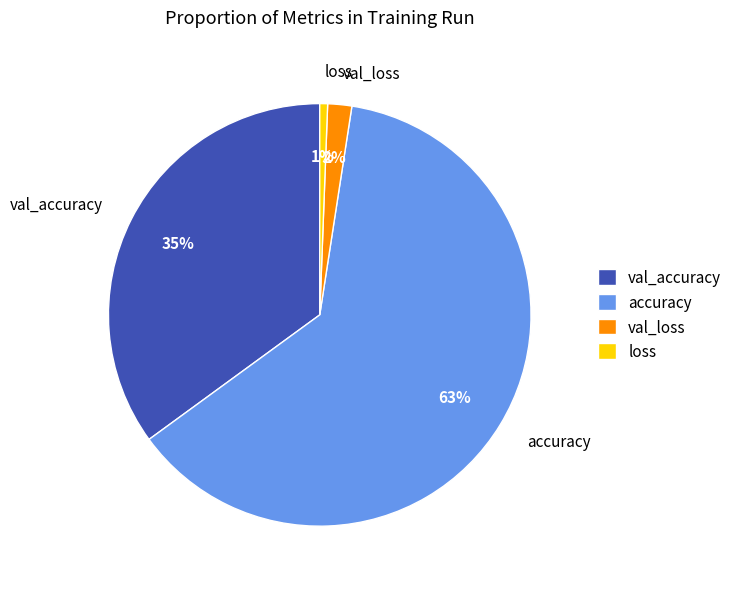

Count the number of slices in the pie.

4